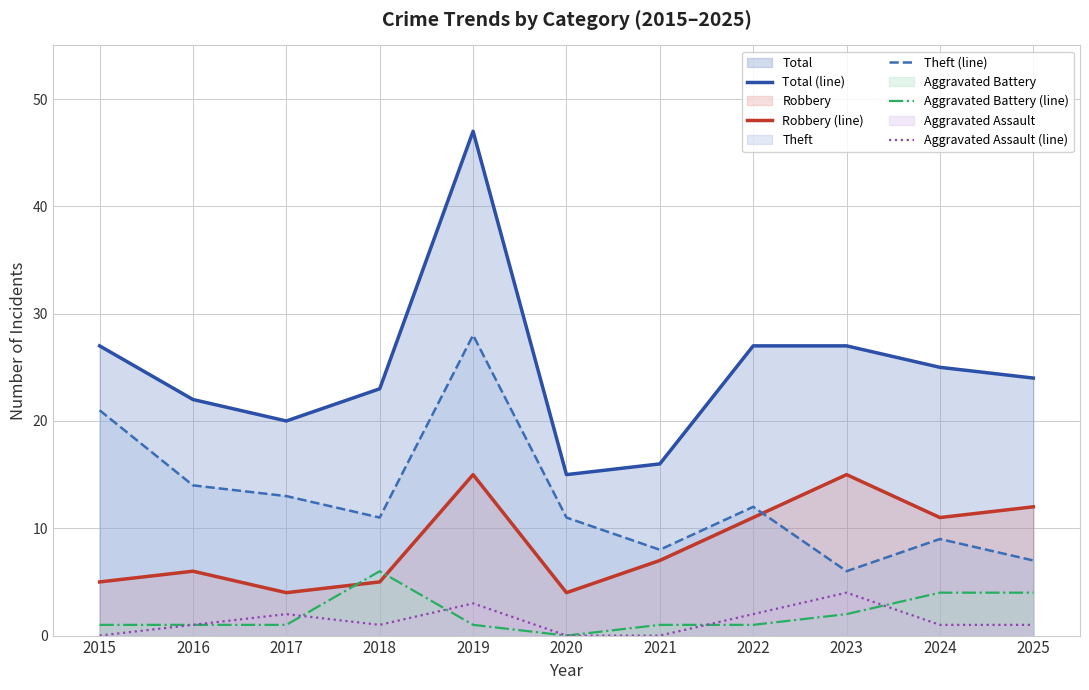

What value does the Total (line) series have at 2024?

25